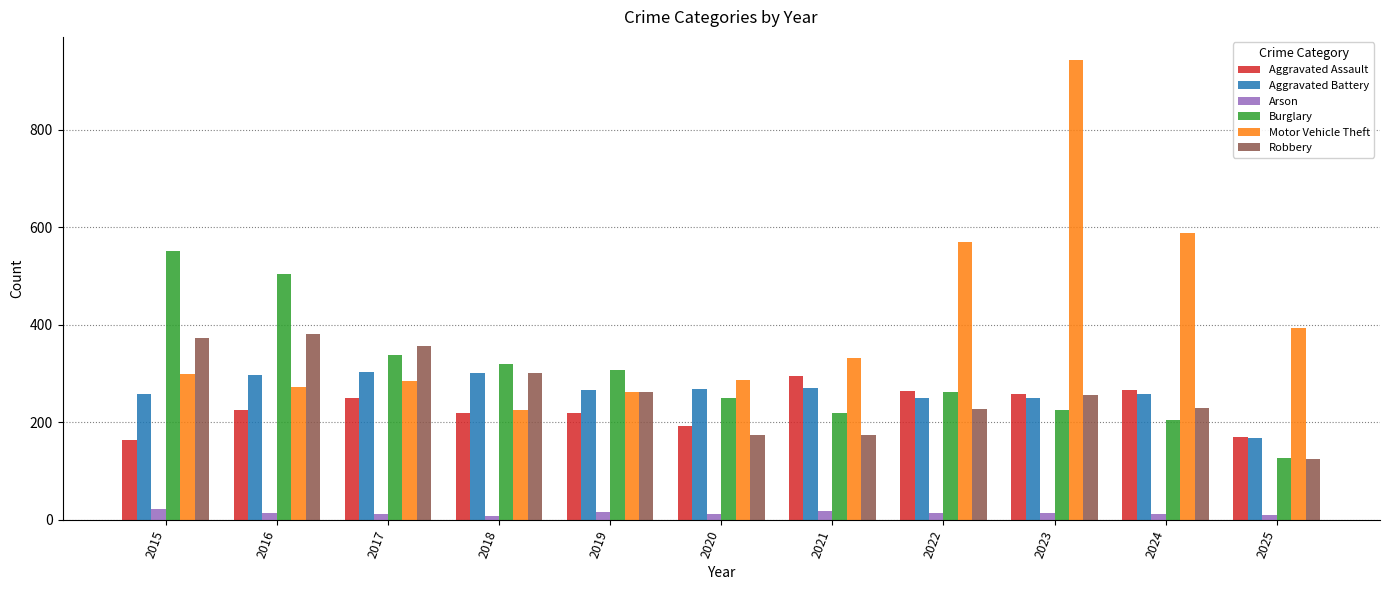

What is the difference between the maximum and minimum values in the Aggravated Battery series?

135